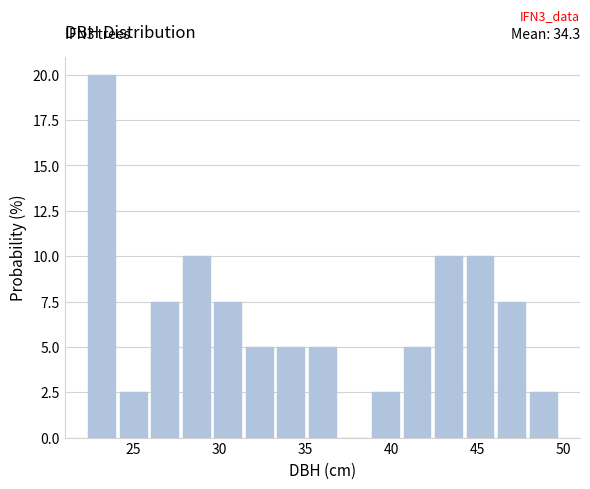

Around what value on the x-axis is the tallest bar? Give the approximate position of its centre, as read against the axis.

23.0